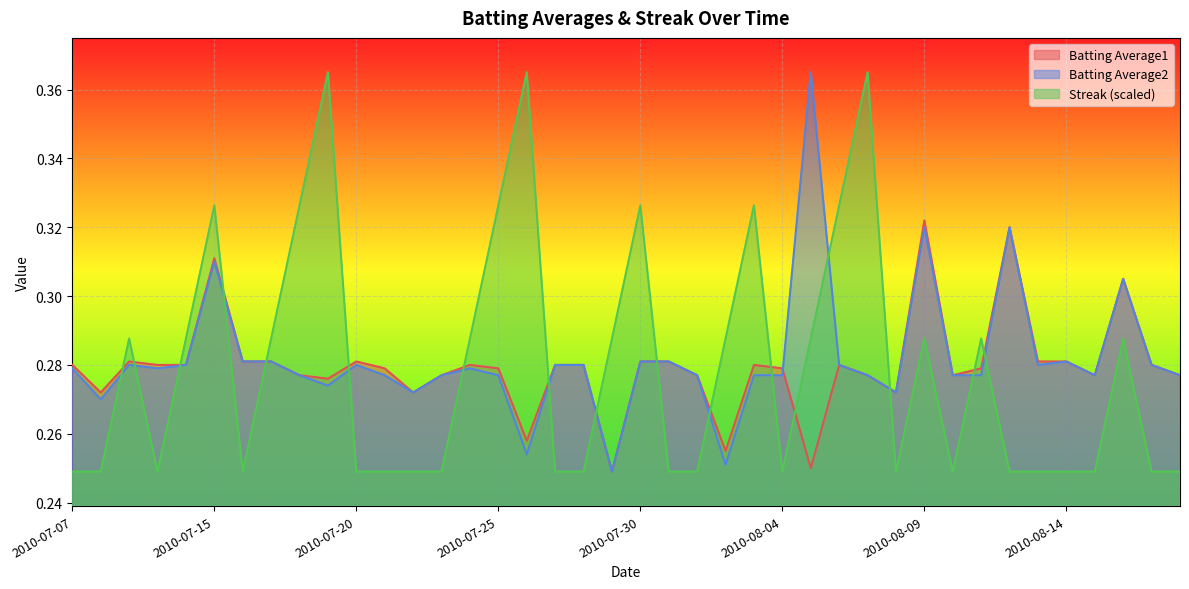

How many lines are shown in the chart?

3